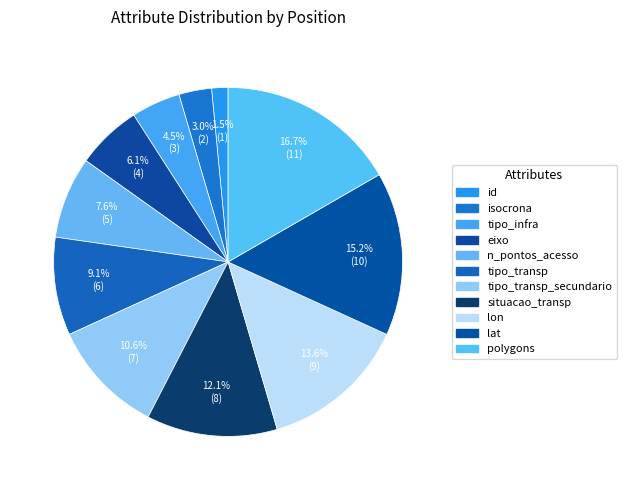

True or false: n_pontos_acesso accounts for 22% of the total.

False